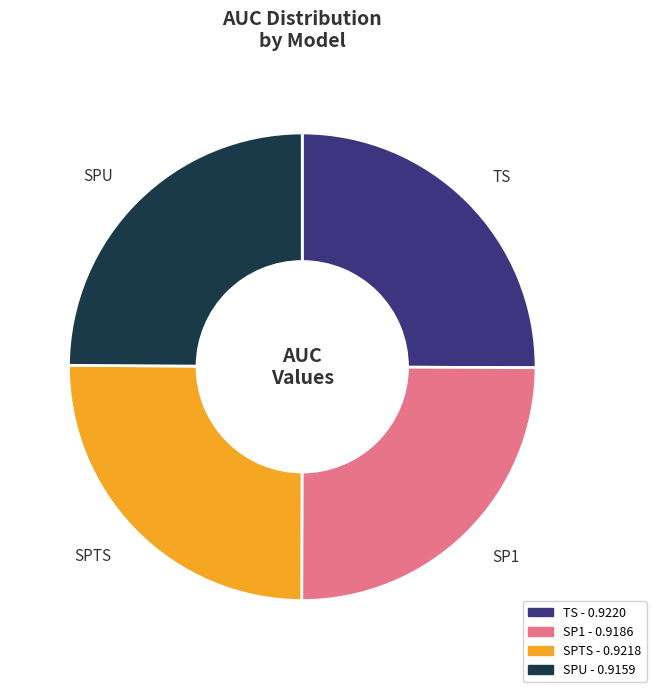

Does SP1 account for over 50% of the chart?

No